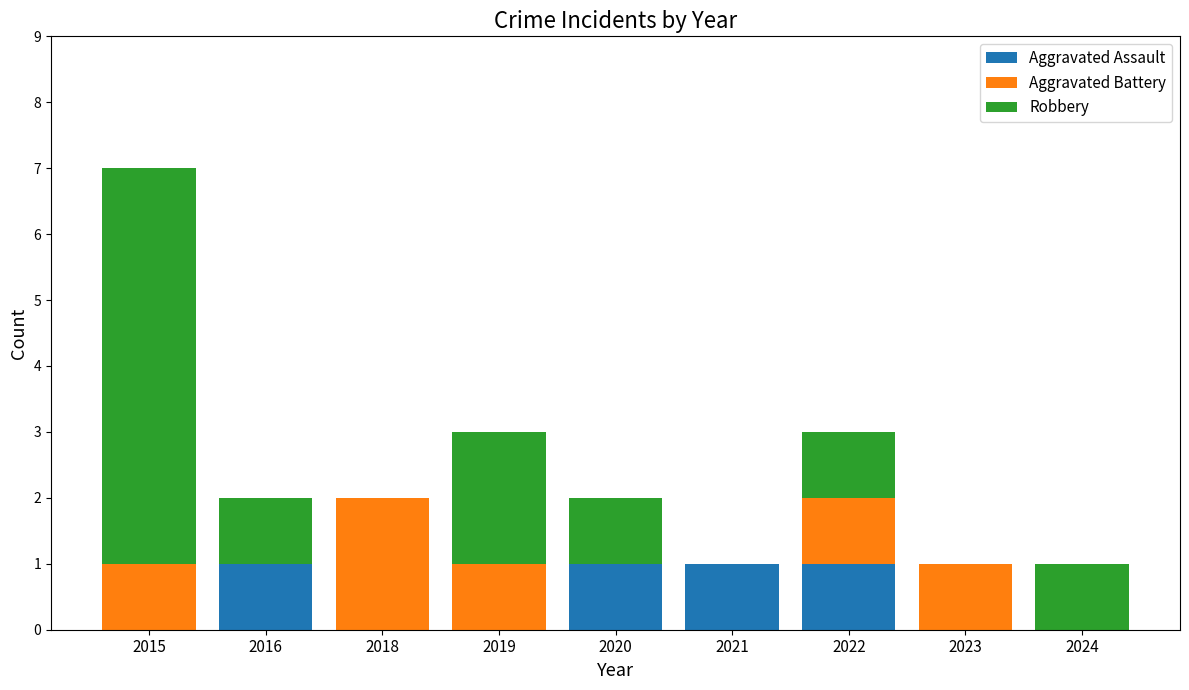

Count the number of data series in this chart.

3